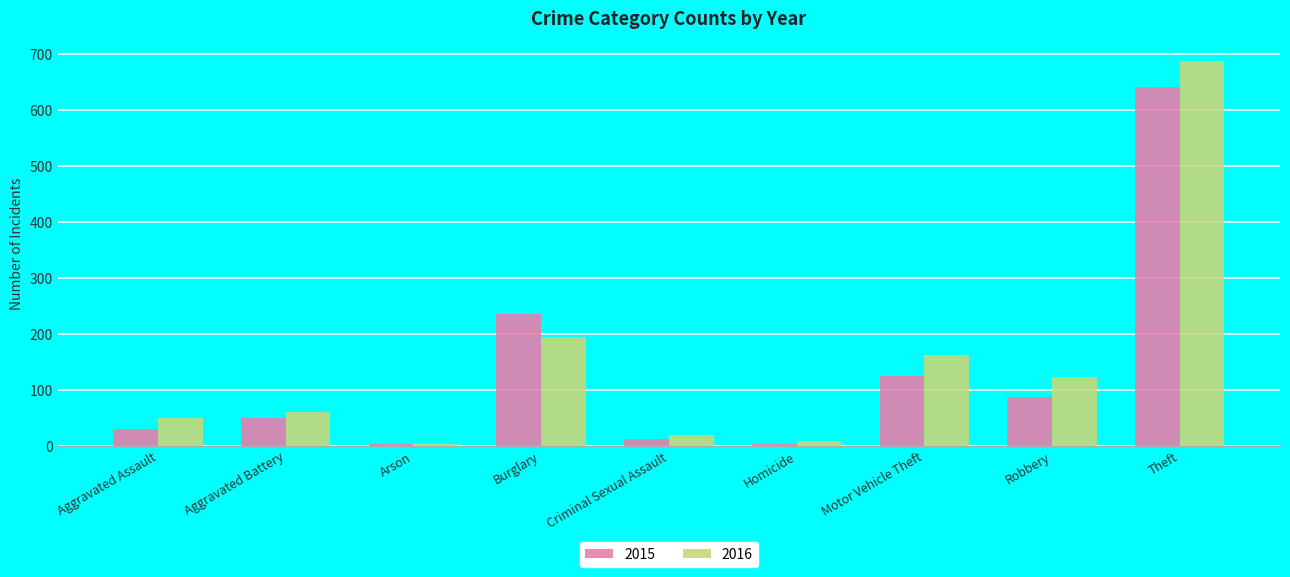

What is the label of the 3rd bar from the left?

Arson